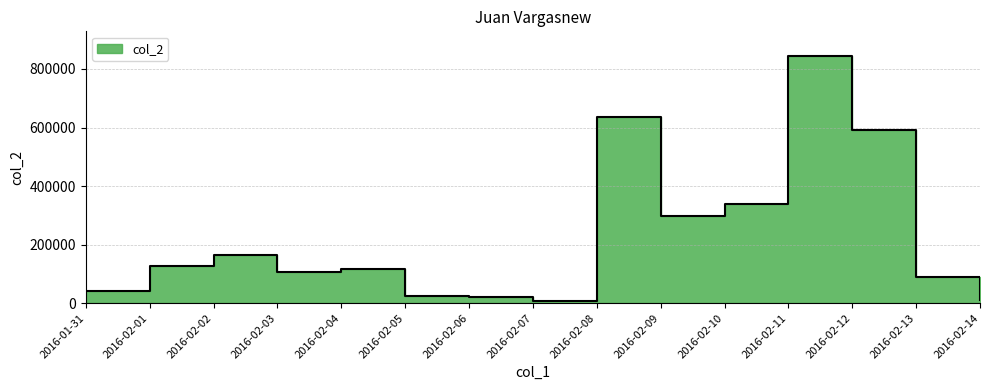

At which label is the value closest to 425976?

2016-02-10